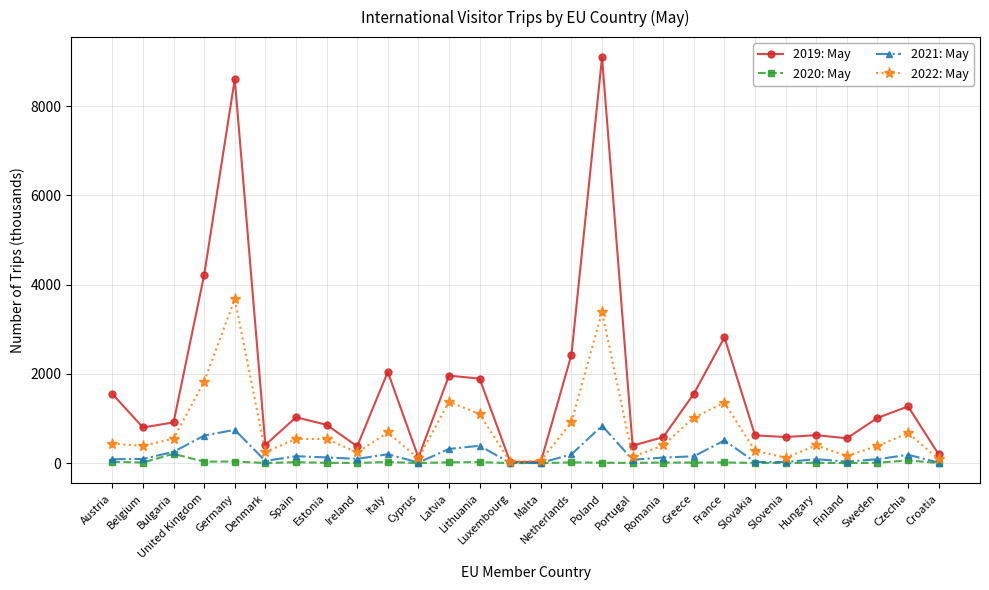

What are all the series names shown in the legend?

2019: May, 2020: May, 2021: May, 2022: May